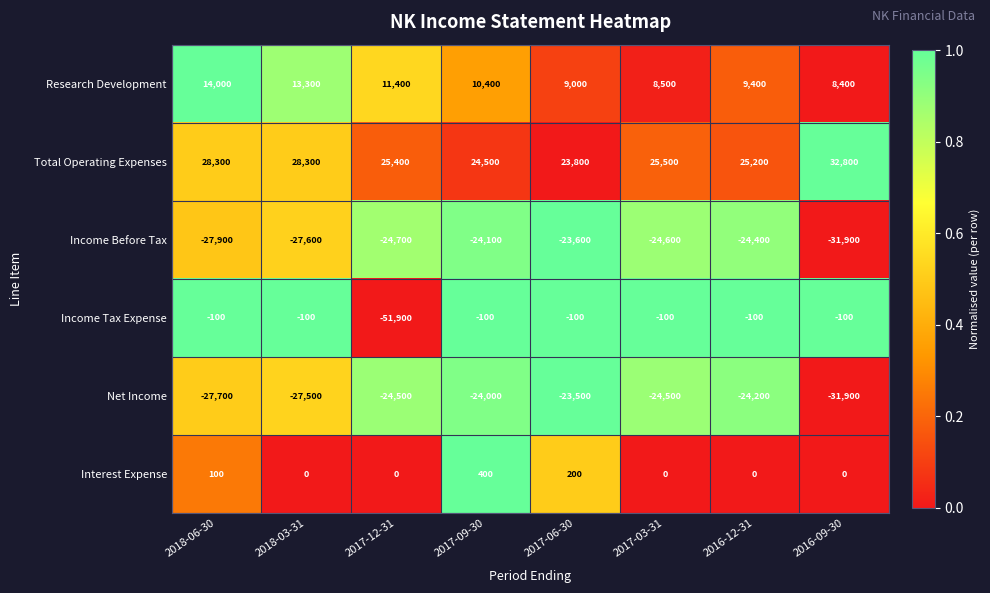

Which category has the lowest value across all series?

2017-12-31